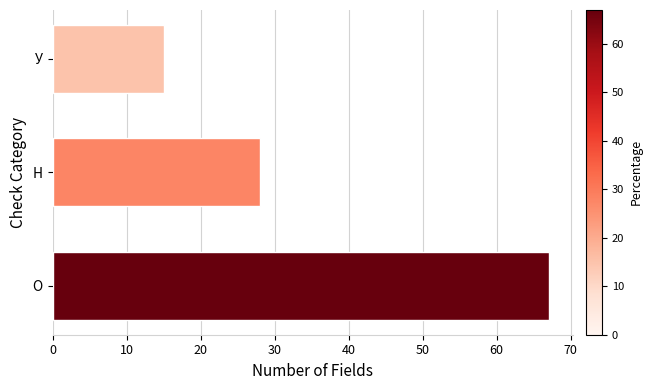

Which label corresponds to the smallest value in the chart?

У